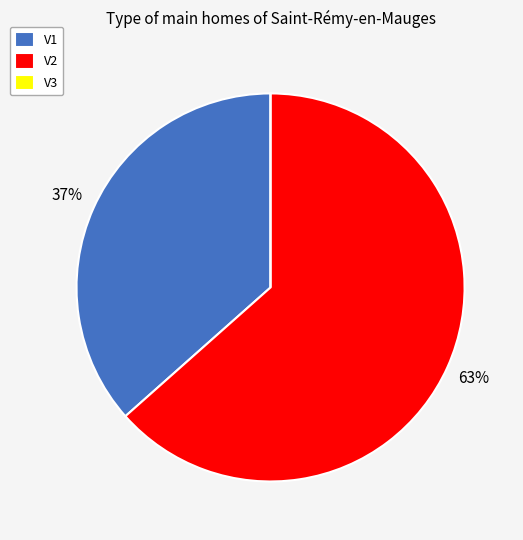

To the nearest percent, what is the average slice percentage?

33%